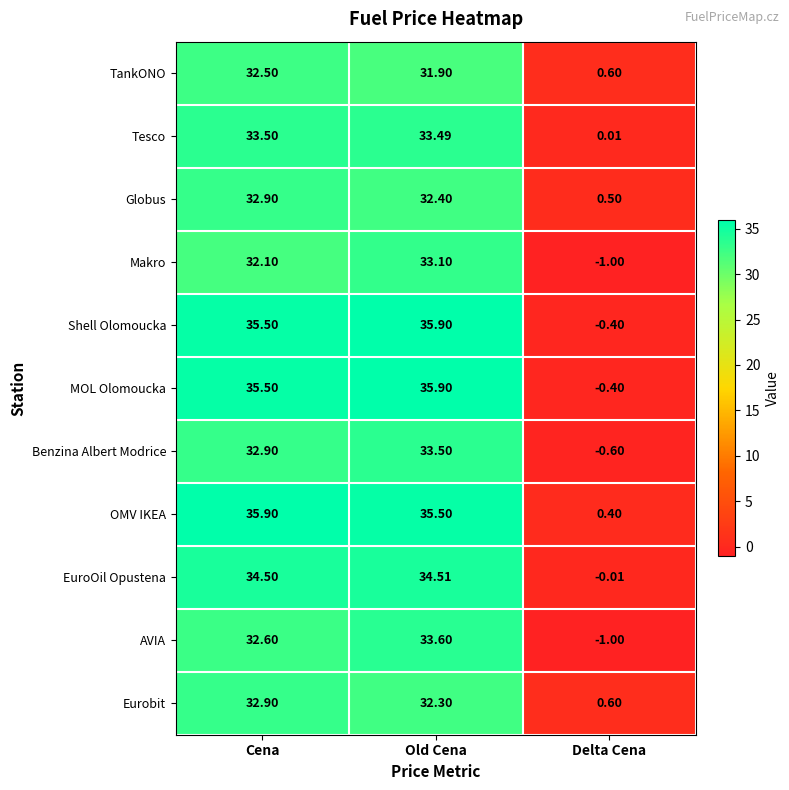

At which category is the sum across all series the highest?

Old Cena